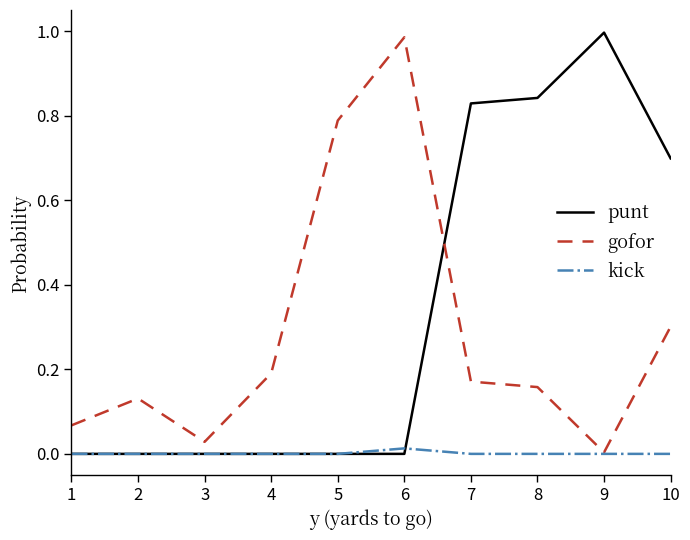

At 8, list the series in order from largest to smallest.

punt, gofor, kick